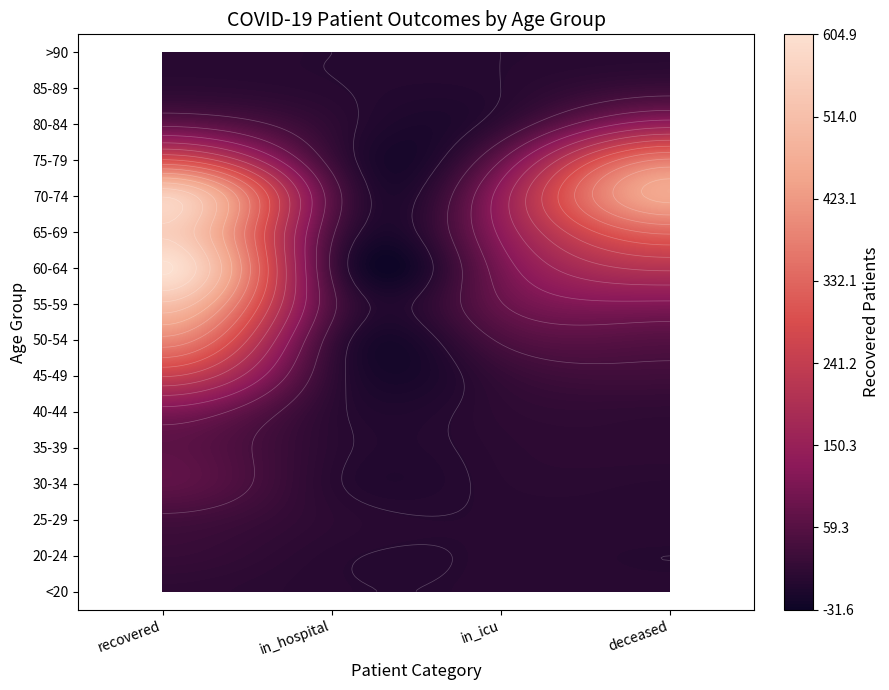

Is it true that >90 equals 2 at 3?

True